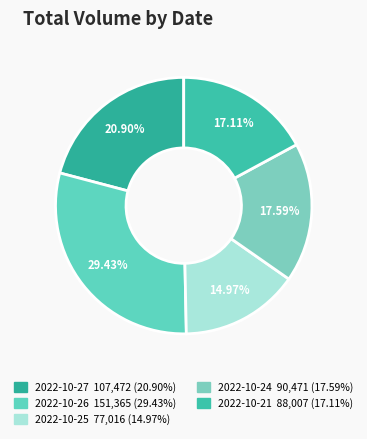

Approximately how many times larger is the value at 2022-10-21 compared to 2022-10-25?

1.1